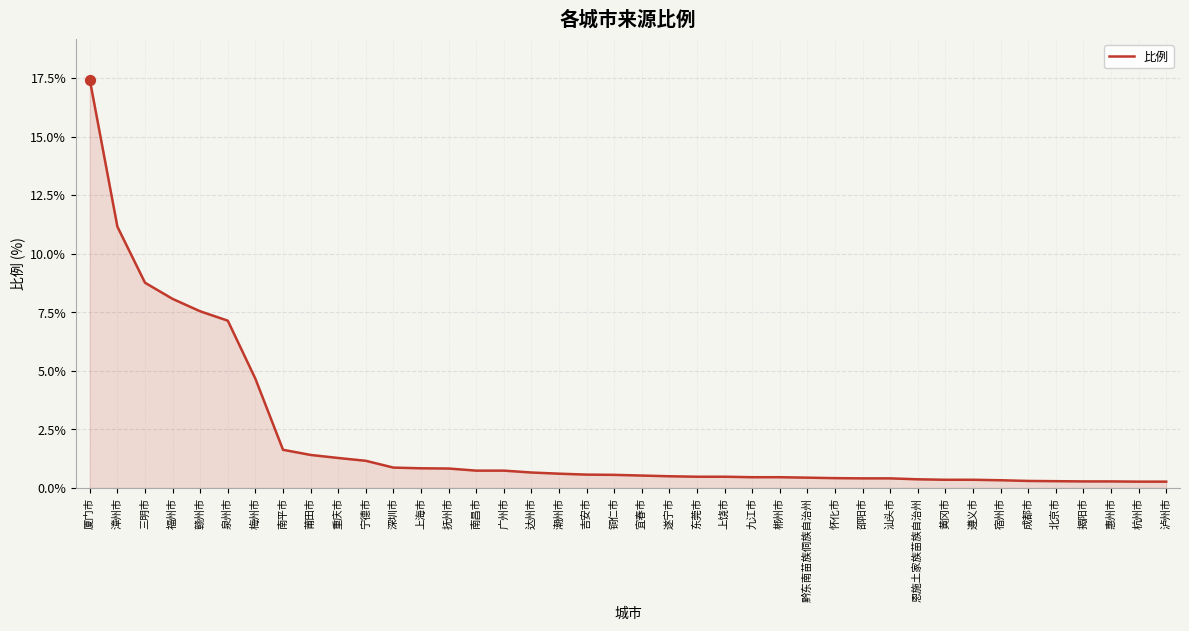

What is the change in value from 宁德市 to 上海市?

-0.3